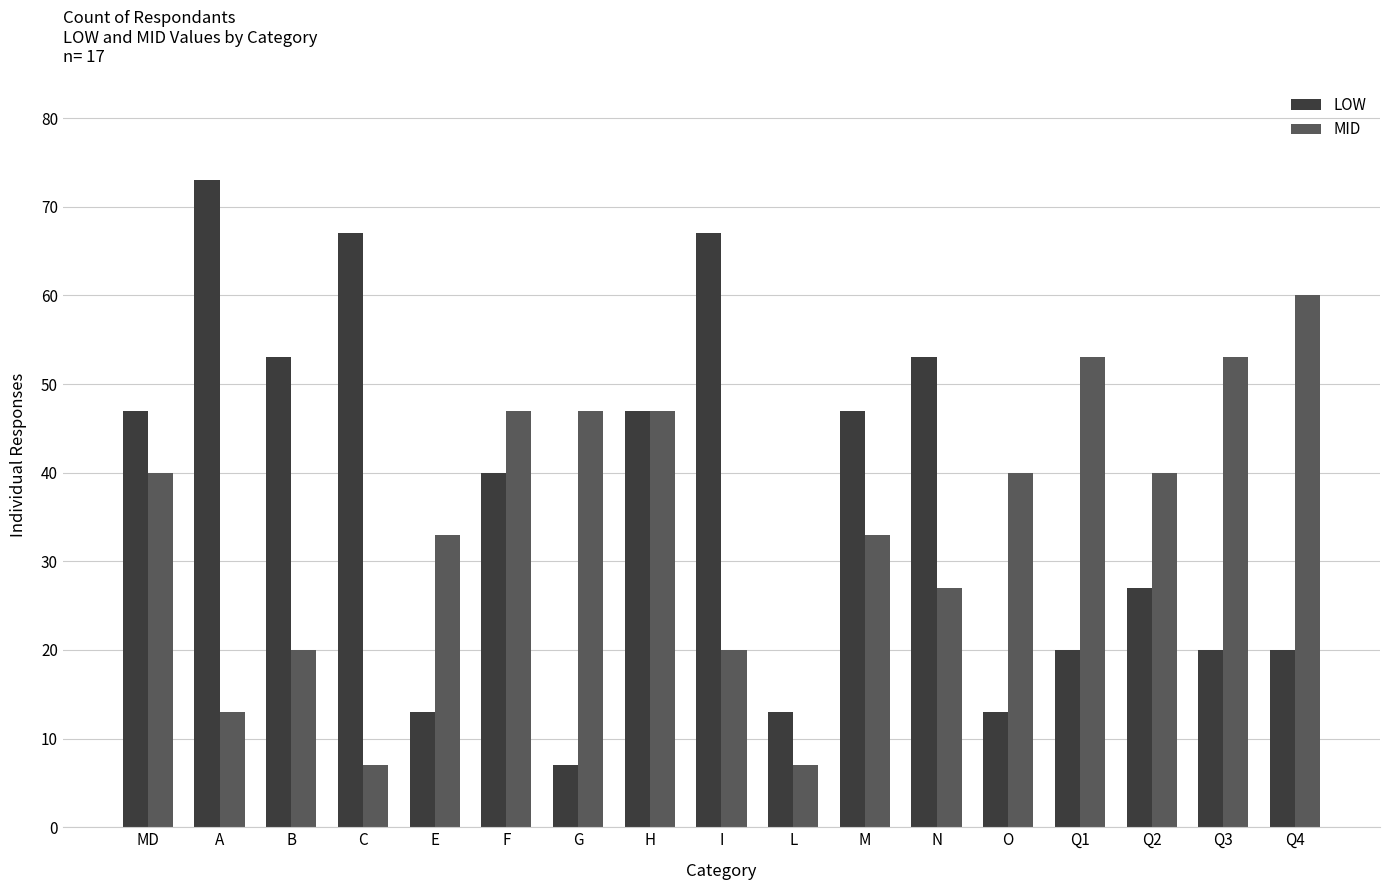

What are all the series names shown in the legend?

LOW, MID